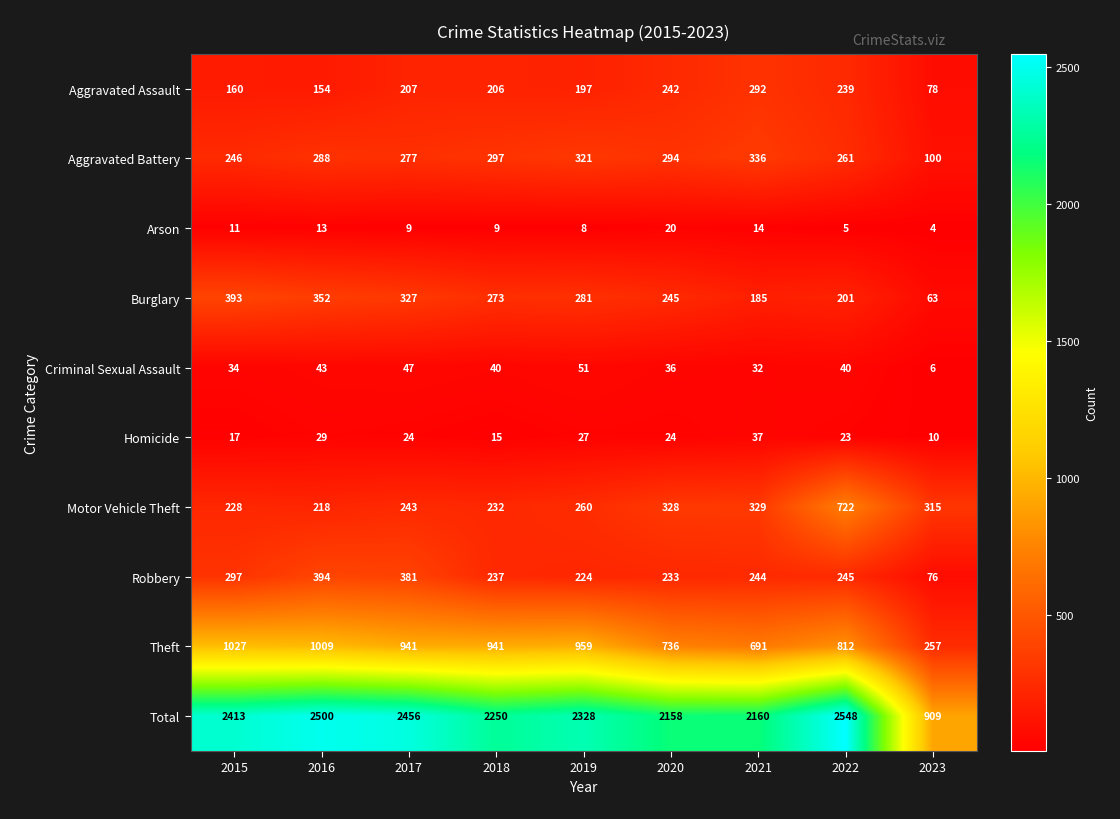

What is the difference between the maximum and minimum values in the Criminal Sexual Assault series?

45